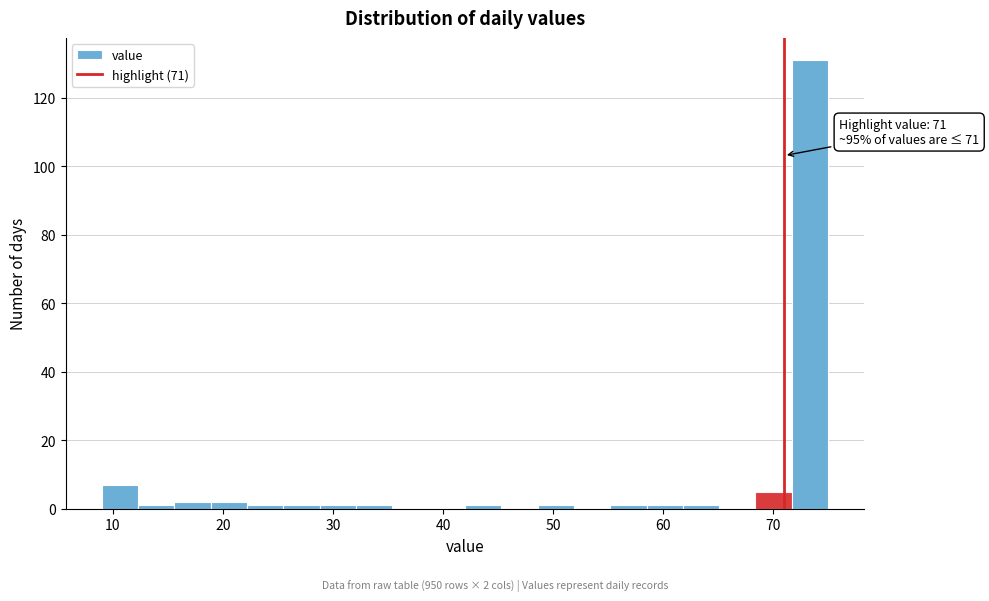

Around what value on the x-axis is the tallest bar? Give the approximate position of its centre, as read against the axis.

73